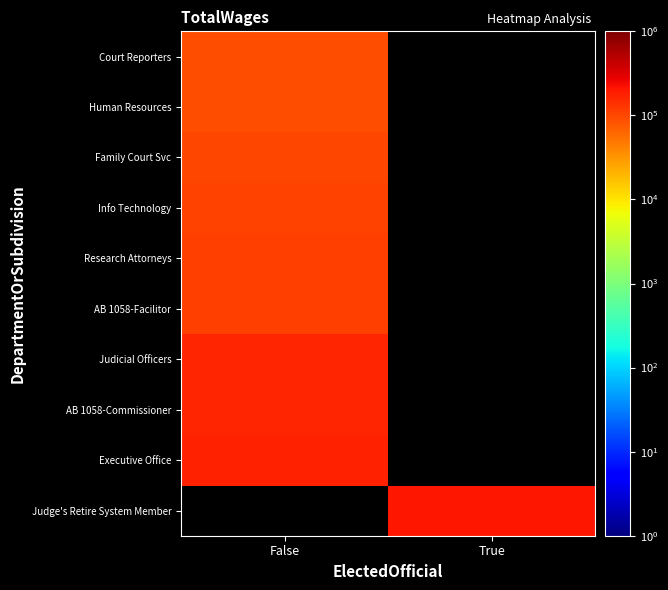

How many values in Family Court Svc are above zero?

1